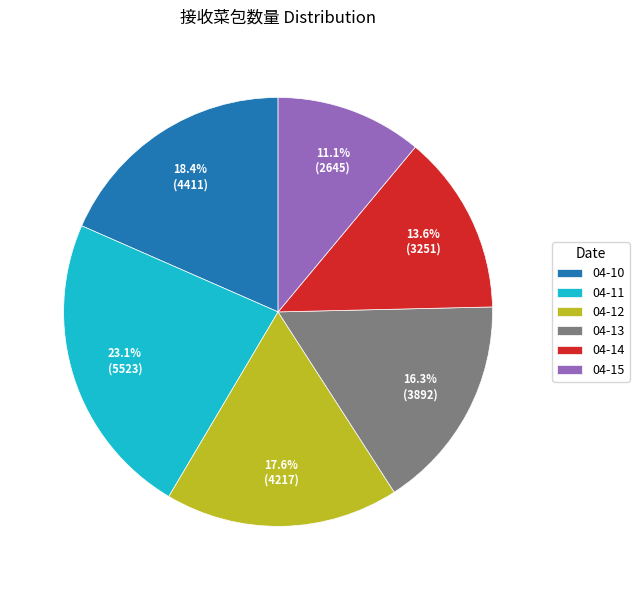

Between 04-14 and 04-12, which is larger?

04-12